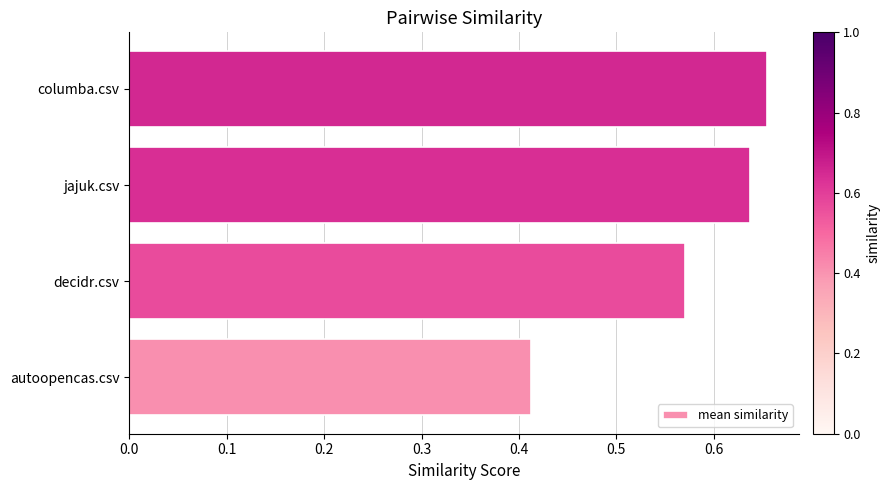

Which label corresponds to the largest value in the chart?

columba.csv